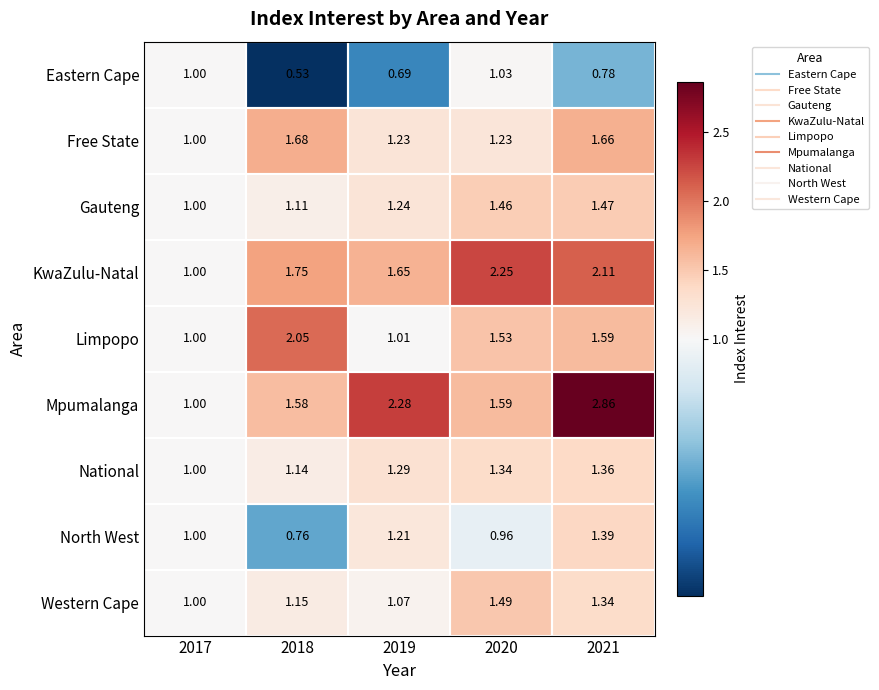

Which series has the largest total across all categories?

Mpumalanga